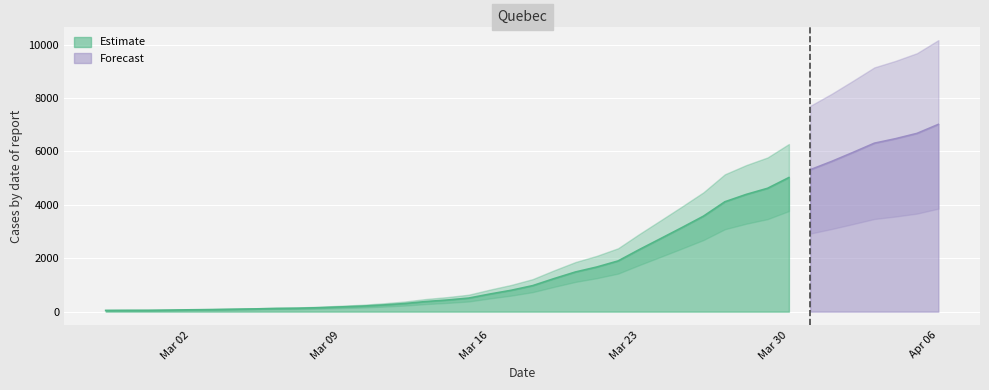

Reading right to left, what are all the values shown in this chart?

7014	6677	6479	6309	5963	5626	5316	5023	4620	4391	4115	3577	3153	2739	2328	1899	1671	1485	1237	974	801	660	507	435	378	302	249	205	176	147	127	118	102	90	77	69	58	50	49	46